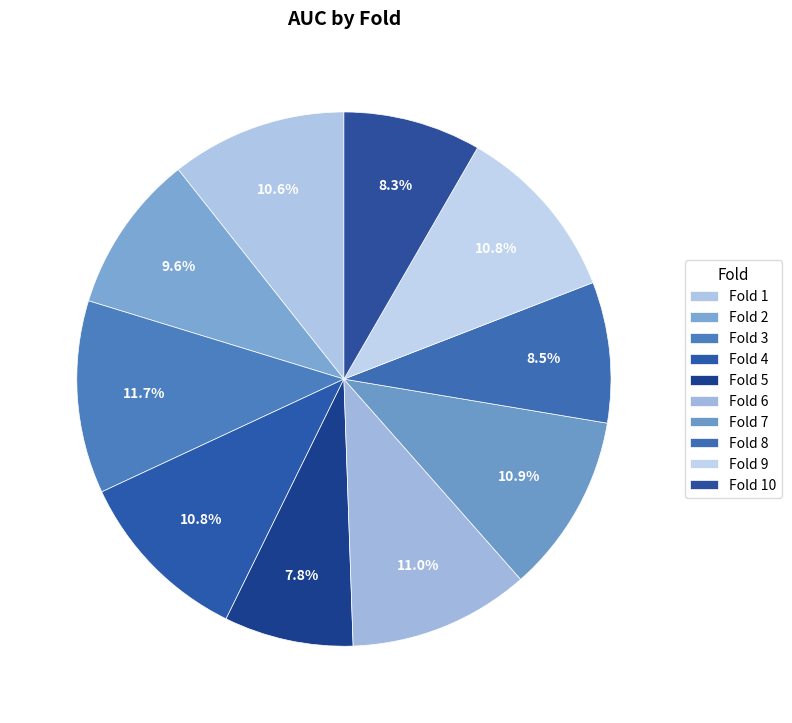

Is Fold 2 the majority of the pie?

No